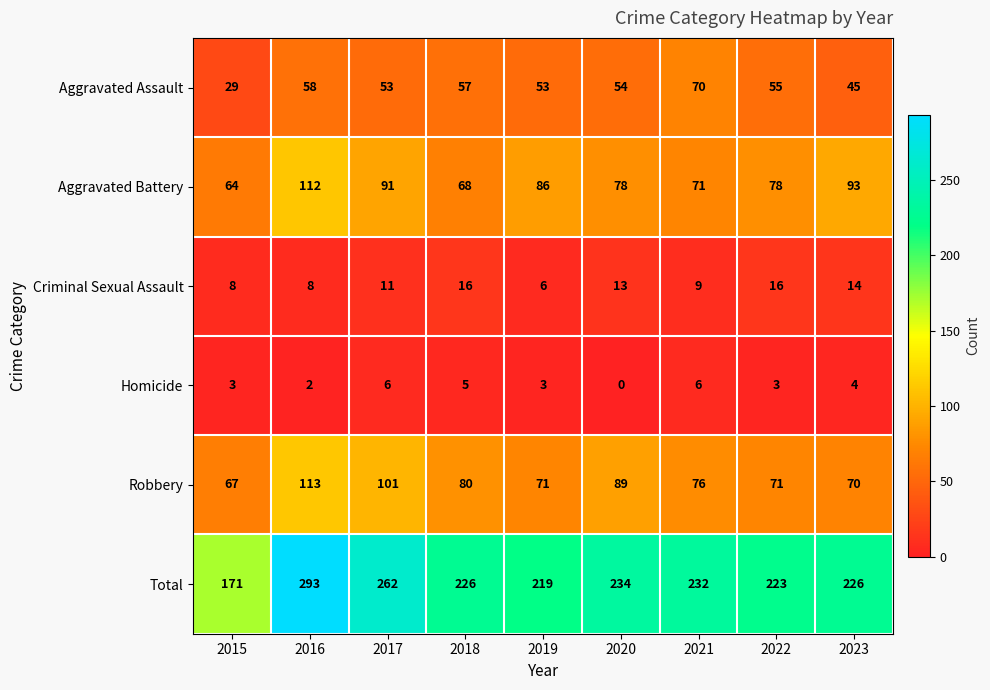

How many data points does each series have?

9